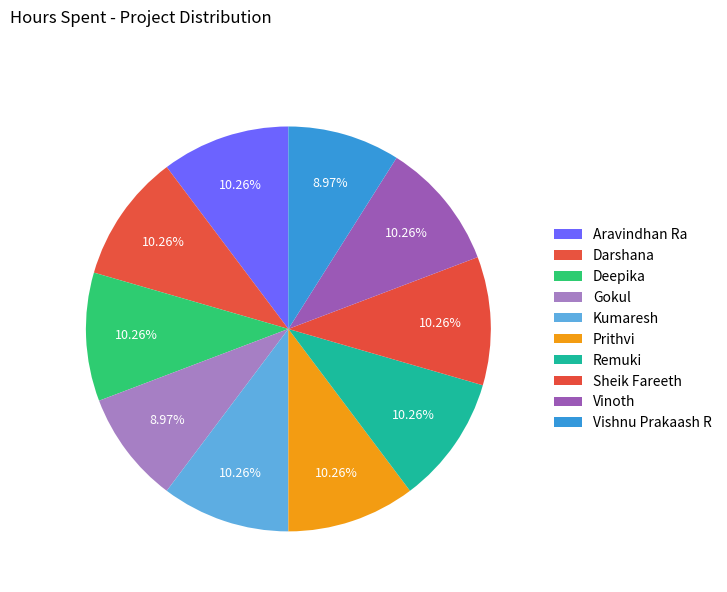

Between Remuki and Vishnu Prakaash R, which is larger?

Remuki